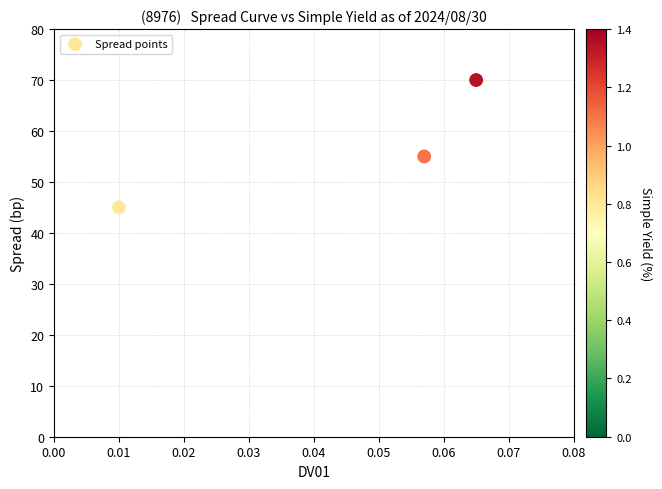

What is the range of Y values (max minus min)?

25